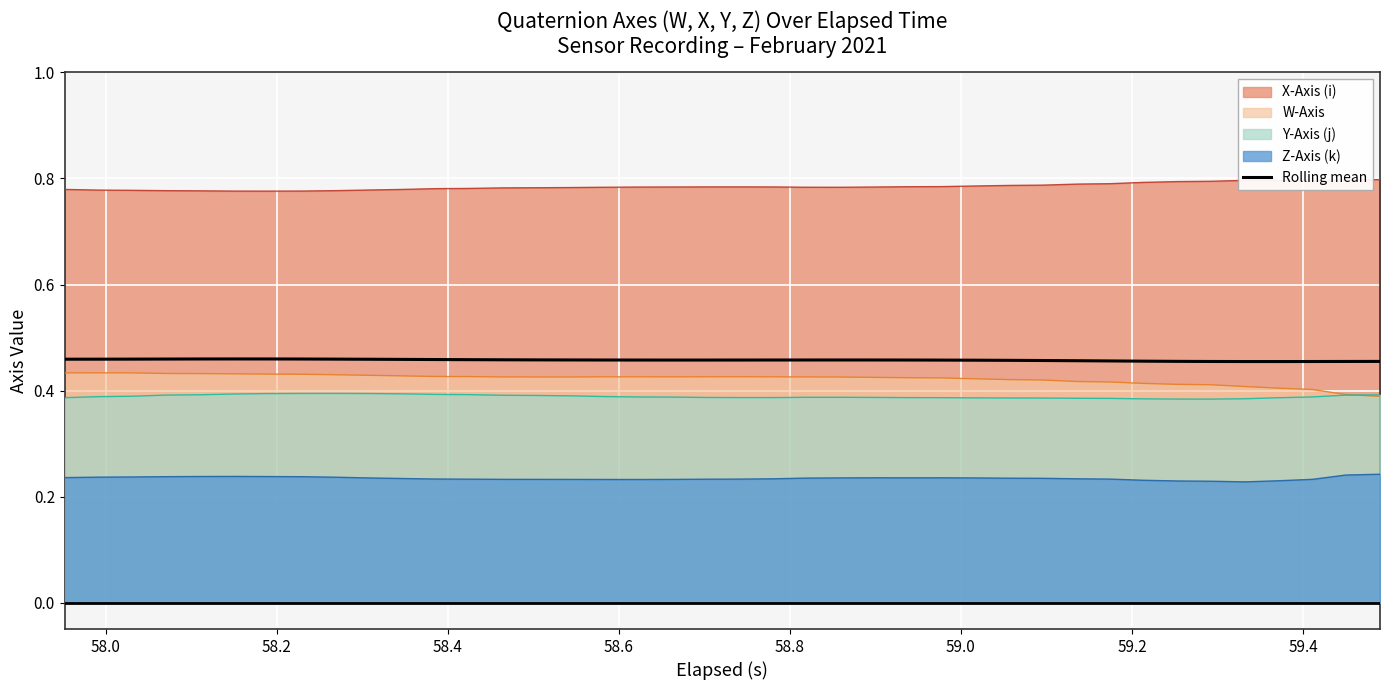

True or false: Y-Axis (j) and Rolling mean intersect in this chart.

False